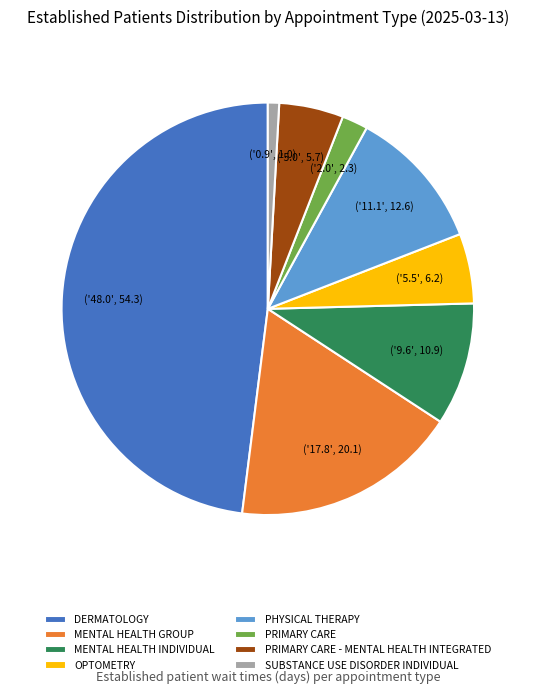

Is there a majority slice in this chart?

No